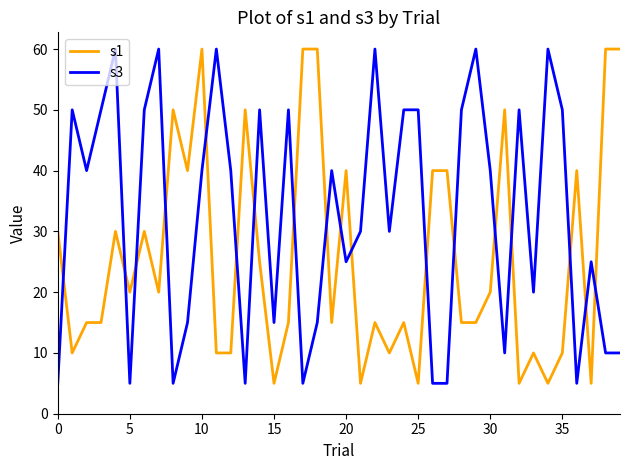

How many times do s3 and s1 cross each other?

18